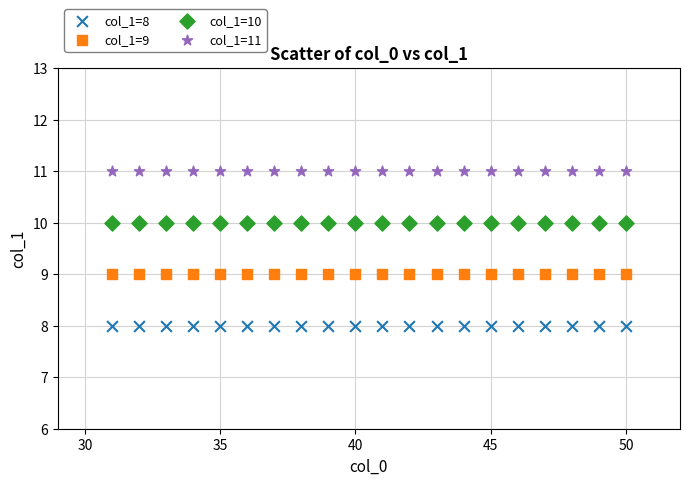

Which series contains the highest Y value?

col_1=11